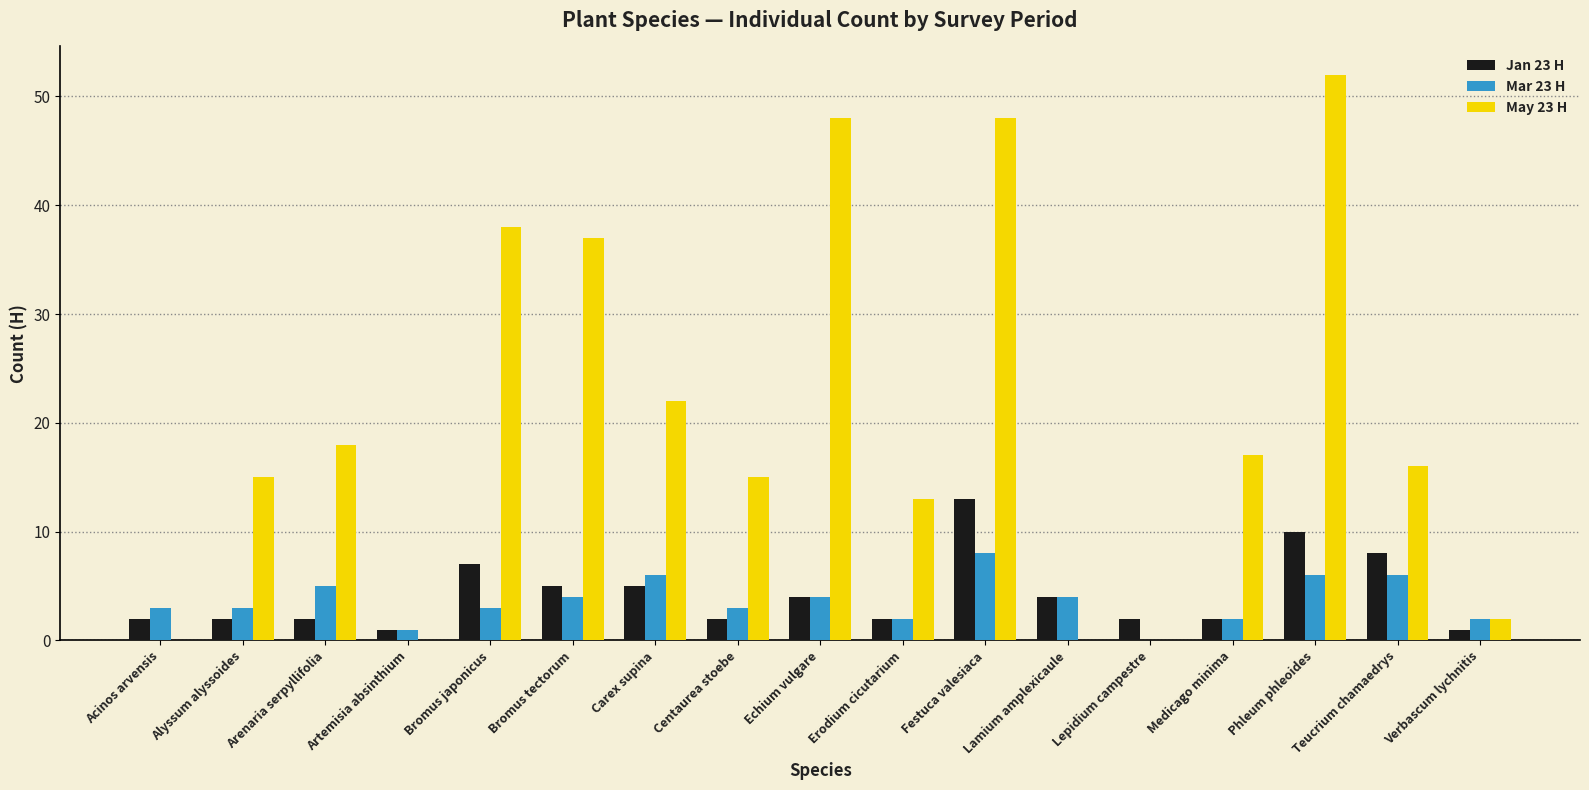

What is the average value of the May 23 H series?

20